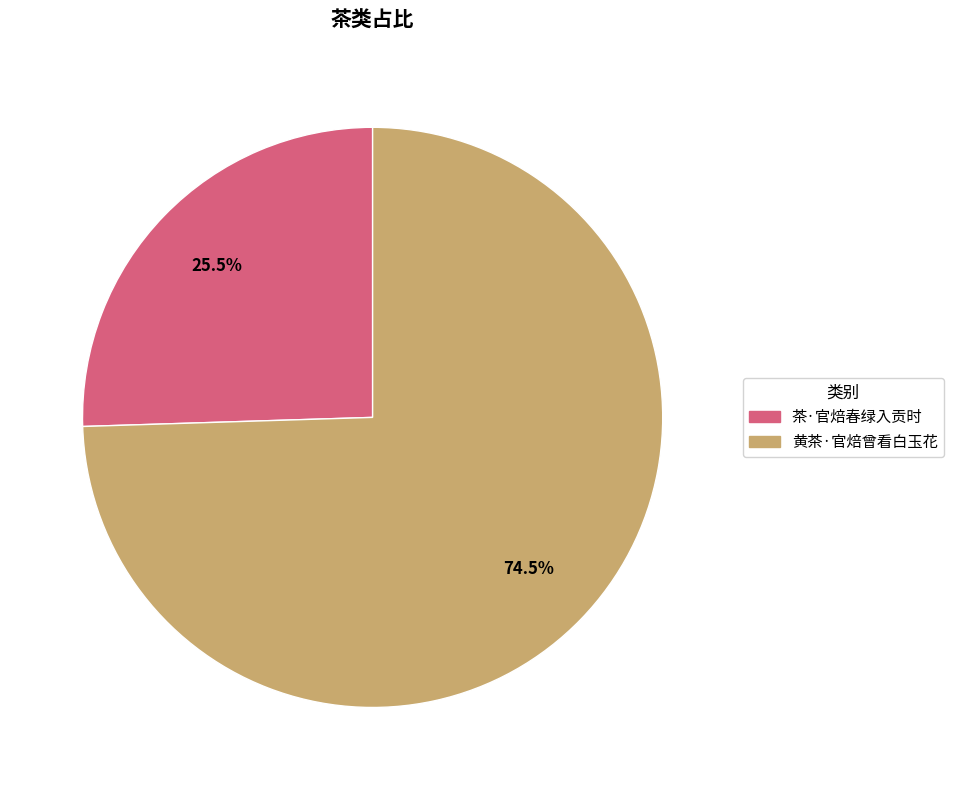

How many segments does this pie chart have?

2